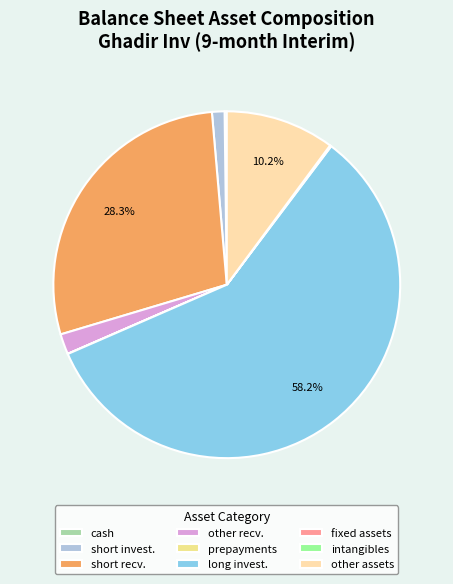

Which category has the smallest portion of the pie?

intangible_assets